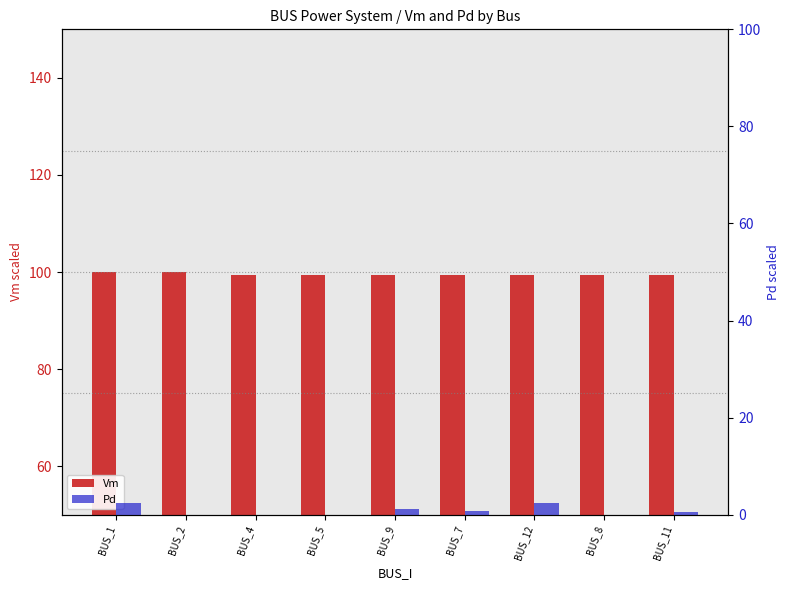

How many bars are there in each group?

2